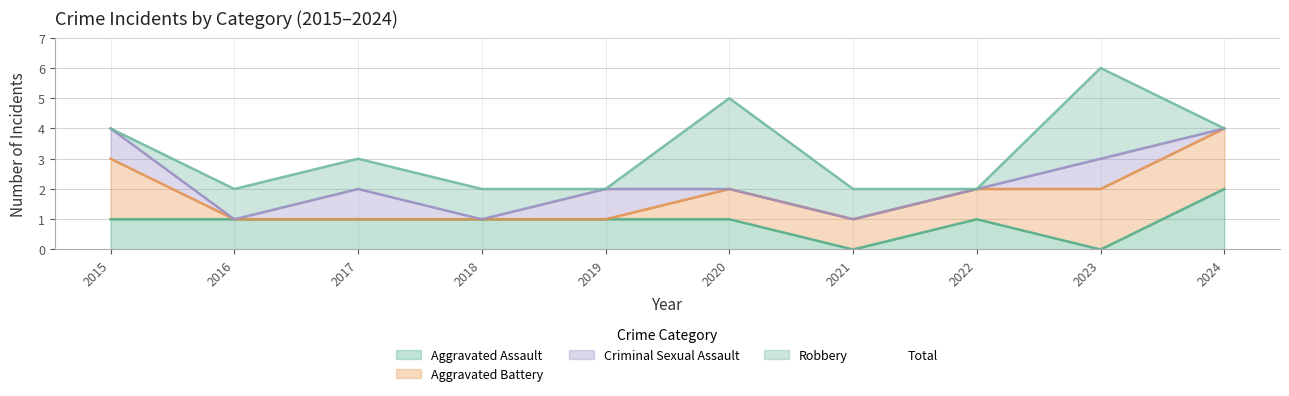

The value at 2018 is 1. True or false?

False